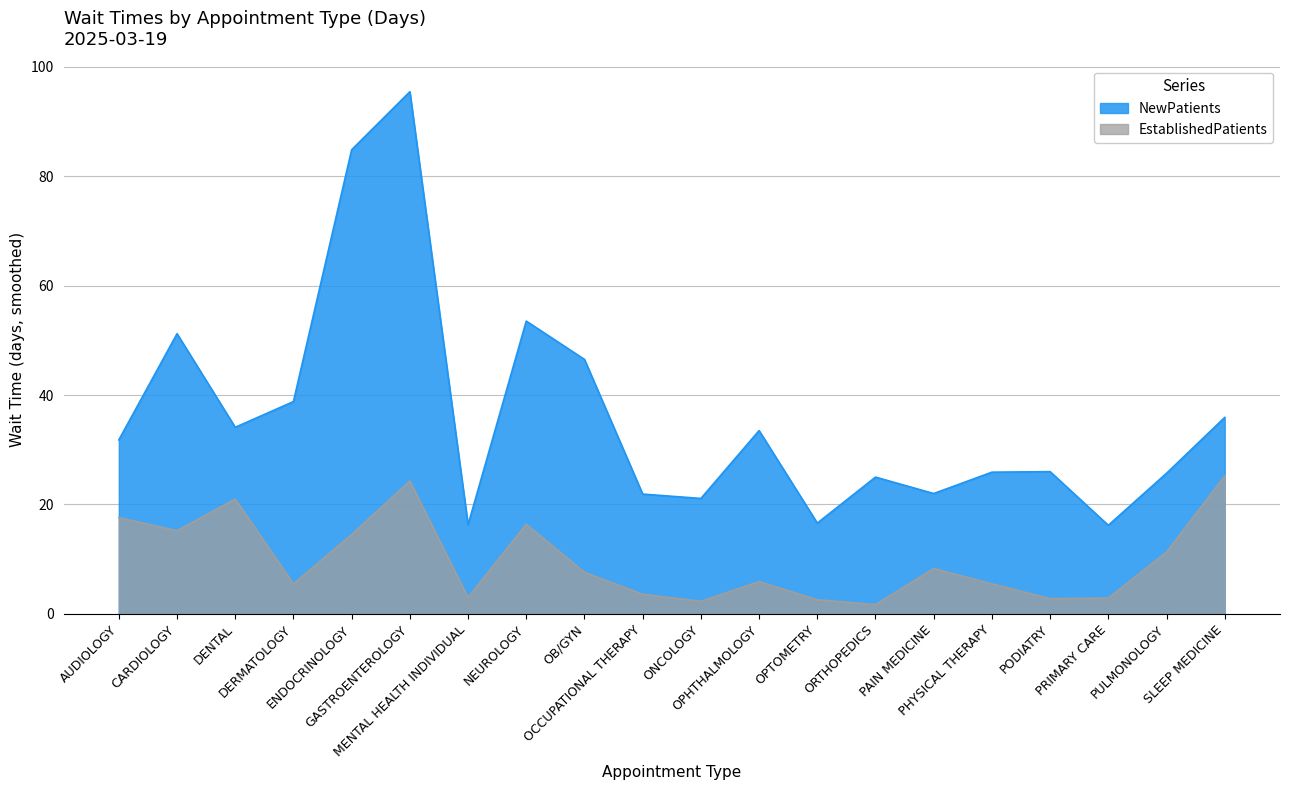

Does the chart have visible grid lines?

Yes